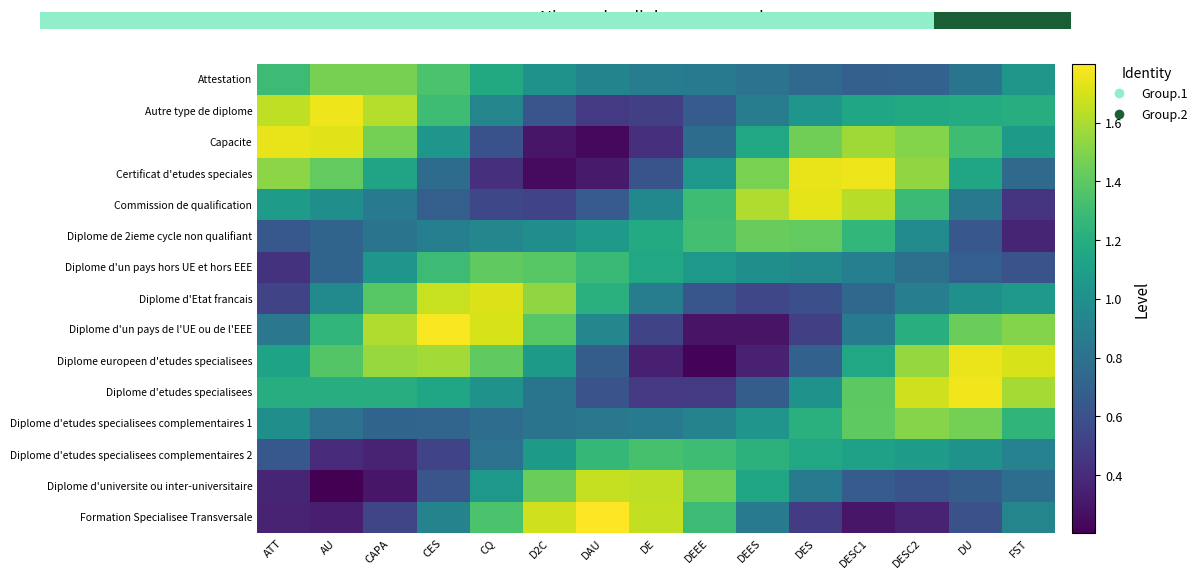

Reading left to right, list all the values displayed in this chart.

Attestation: ATT=1.3	AU=1.5	CAPA=1.5	CES=1.3	CQ=1.2	D2C=1.0	DAU=0.9	DE=0.9	DEEE=0.9	DEES=0.8	DES=0.7	DESC1=0.7	DESC2=0.7	DU=0.8	FST=1.0
Autre type de diplome: ATT=1.6	AU=1.8	CAPA=1.6	CES=1.3	CQ=0.9	D2C=0.6	DAU=0.5	DE=0.5	DEEE=0.7	DEES=0.9	DES=1.0	DESC1=1.1	DESC2=1.2	DU=1.2	FST=1.2
Capacite: ATT=1.7	AU=1.7	CAPA=1.5	CES=1.0	CQ=0.6	D2C=0.3	DAU=0.2	DE=0.4	DEEE=0.8	DEES=1.2	DES=1.5	DESC1=1.6	DESC2=1.5	DU=1.3	FST=1.1
Certificat d'etudes speciales: ATT=1.5	AU=1.4	CAPA=1.1	CES=0.8	CQ=0.4	D2C=0.3	DAU=0.3	DE=0.6	DEEE=1.1	DEES=1.5	DES=1.7	DESC1=1.8	DESC2=1.5	DU=1.1	FST=0.8
Commission de qualification: ATT=1.1	AU=1.0	CAPA=0.9	CES=0.7	CQ=0.5	D2C=0.5	DAU=0.7	DE=0.9	DEEE=1.3	DEES=1.6	DES=1.7	DESC1=1.6	DESC2=1.3	DU=0.9	FST=0.4
Diplome de 2ieme cycle non qualifiant: ATT=0.6	AU=0.7	CAPA=0.8	CES=0.9	CQ=0.9	D2C=1.0	DAU=1.1	DE=1.2	DEEE=1.3	DEES=1.4	DES=1.4	DESC1=1.3	DESC2=1.0	DU=0.6	FST=0.4
Diplome d'un pays hors UE et hors EEE: ATT=0.4	AU=0.7	CAPA=1.0	CES=1.3	CQ=1.4	D2C=1.4	DAU=1.3	DE=1.2	DEEE=1.1	DEES=1.0	DES=1.0	DESC1=0.9	DESC2=0.8	DU=0.7	FST=0.6
Diplome d'Etat francais: ATT=0.5	AU=1.0	CAPA=1.4	CES=1.7	CQ=1.7	D2C=1.5	DAU=1.2	DE=0.9	DEEE=0.6	DEES=0.5	DES=0.6	DESC1=0.7	DESC2=0.9	DU=1.0	FST=1.1
Diplome d'un pays de l'UE ou de l'EEE: ATT=0.8	AU=1.3	CAPA=1.6	CES=1.8	CQ=1.7	D2C=1.4	DAU=0.9	DE=0.5	DEEE=0.3	DEES=0.3	DES=0.5	DESC1=0.9	DESC2=1.2	DU=1.4	FST=1.5
Diplome europeen d'etudes specialisees: ATT=1.1	AU=1.4	CAPA=1.6	CES=1.6	CQ=1.4	D2C=1.1	DAU=0.7	DE=0.3	DEEE=0.2	DEES=0.3	DES=0.7	DESC1=1.2	DESC2=1.5	DU=1.8	FST=1.7
Diplome d'etudes specialisees: ATT=1.2	AU=1.2	CAPA=1.2	CES=1.1	CQ=1.0	D2C=0.8	DAU=0.6	DE=0.5	DEEE=0.5	DEES=0.7	DES=1.0	DESC1=1.4	DESC2=1.7	DU=1.8	FST=1.6
Diplome d'etudes specialisees complementaires 1: ATT=1.0	AU=0.8	CAPA=0.7	CES=0.7	CQ=0.8	D2C=0.8	DAU=0.8	DE=0.9	DEEE=0.9	DEES=1.0	DES=1.2	DESC1=1.4	DESC2=1.5	DU=1.5	FST=1.2
Diplome d'etudes specialisees complementaires 2: ATT=0.6	AU=0.4	CAPA=0.4	CES=0.5	CQ=0.8	D2C=1.1	DAU=1.3	DE=1.3	DEEE=1.3	DEES=1.2	DES=1.2	DESC1=1.1	DESC2=1.1	DU=1.0	FST=0.9
Diplome d'universite ou inter-universitaire: ATT=0.4	AU=0.2	CAPA=0.3	CES=0.6	CQ=1.1	D2C=1.4	DAU=1.7	DE=1.6	DEEE=1.4	DEES=1.1	DES=0.9	DESC1=0.7	DESC2=0.6	DU=0.7	FST=0.8
Formation Specialisee Transversale: ATT=0.4	AU=0.3	CAPA=0.5	CES=0.9	CQ=1.3	D2C=1.7	DAU=1.8	DE=1.7	DEEE=1.3	DEES=0.9	DES=0.5	DESC1=0.3	DESC2=0.4	DU=0.6	FST=0.9